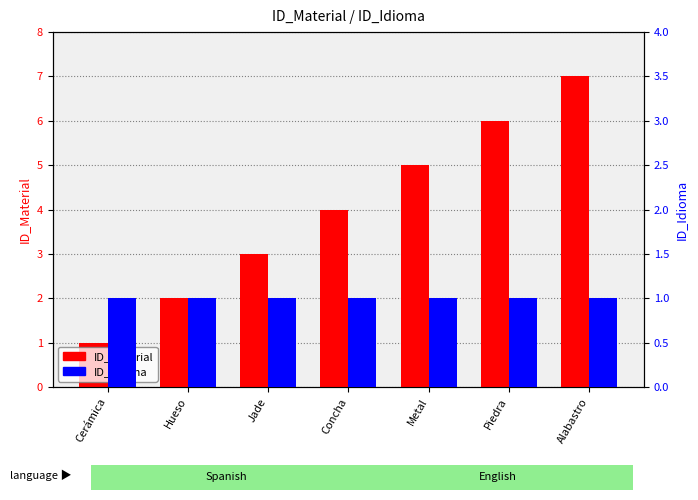

List the series in order of their overall mean, highest first.

ID_Material, ID_Idioma